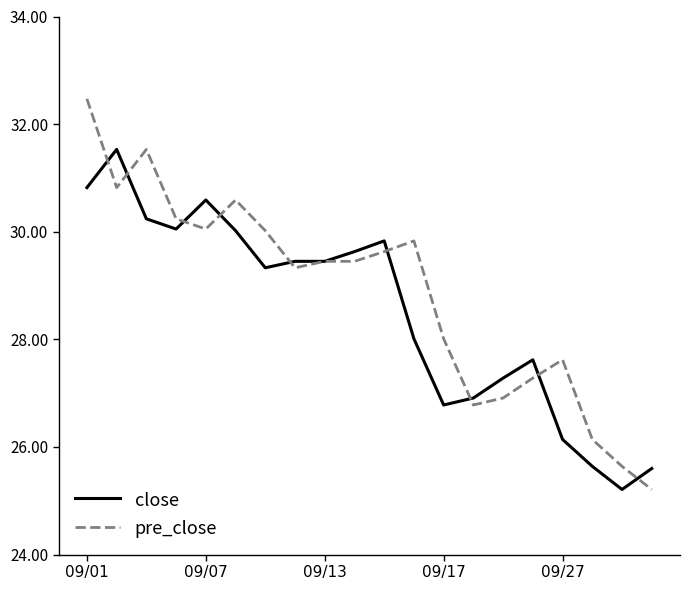

Which series ends up on top after the final intersection of close and pre_close?

close